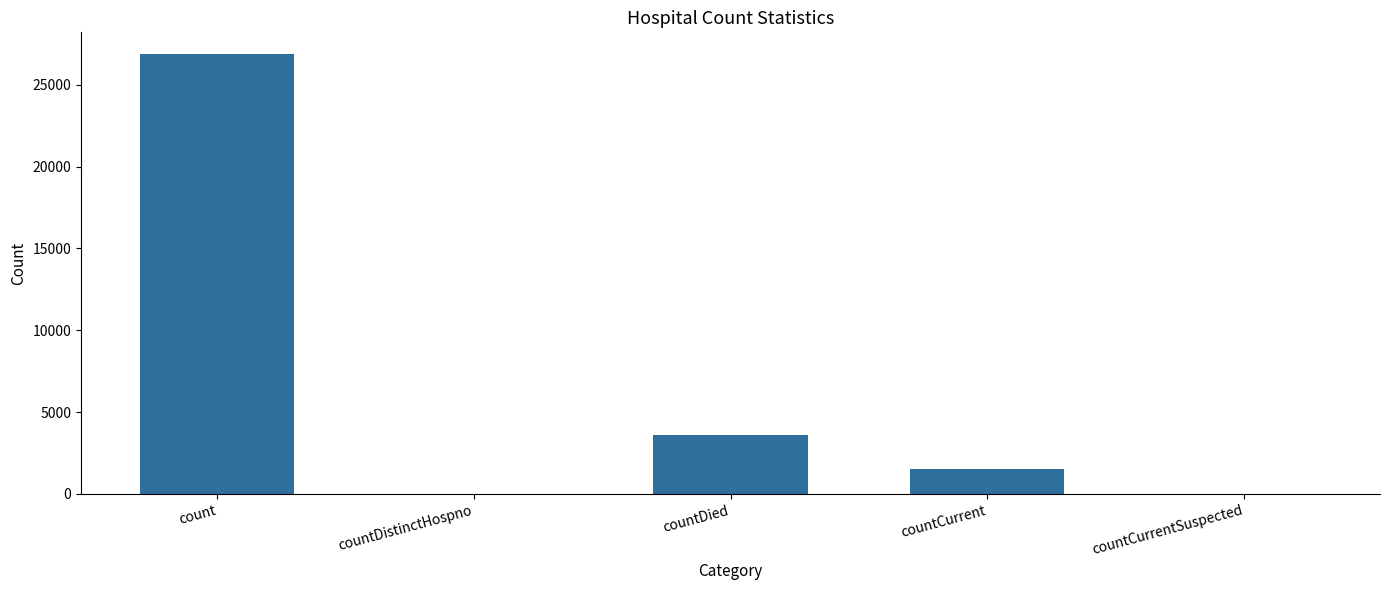

Reading left to right, transcribe all the data shown in this chart.

26853	0	3612	1527	0